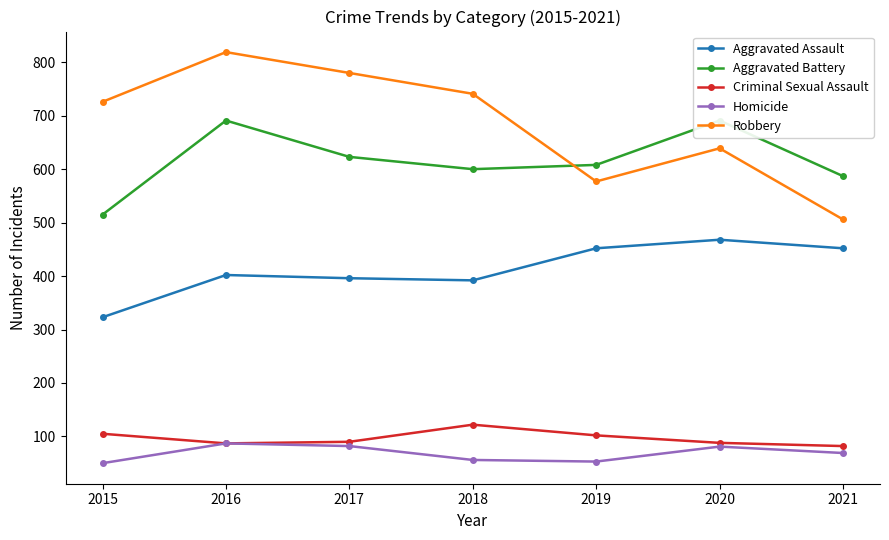

How many interior local valleys does the Criminal Sexual Assault series have?

1